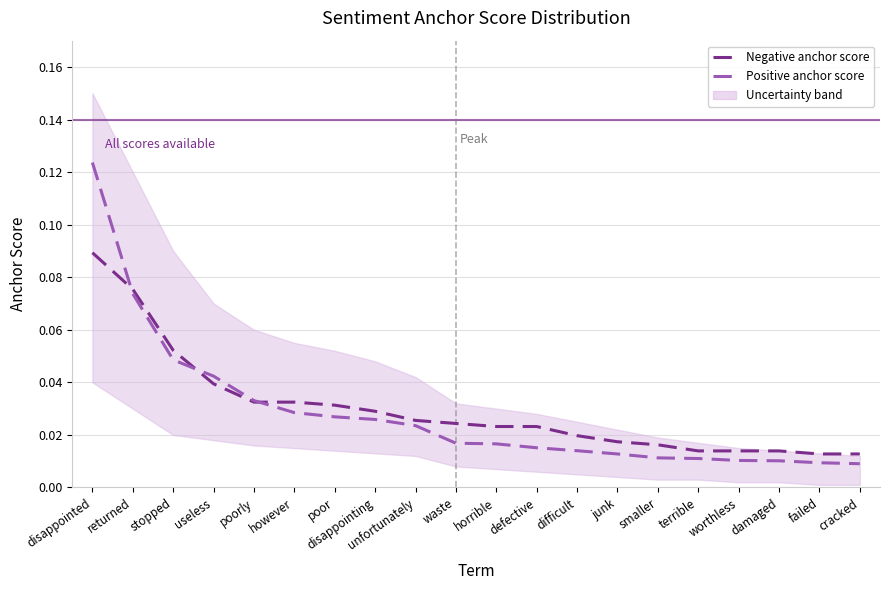

Between which two adjacent categories do Negative anchor score and Positive anchor score first intersect?

disappointed and returned